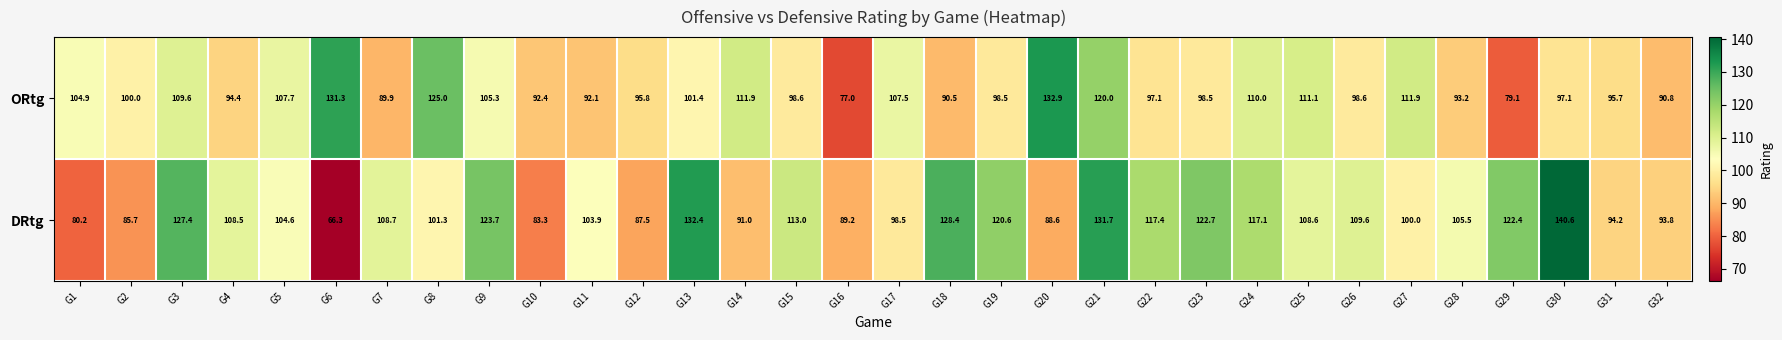

Rank the series by their maximum value, from highest to lowest.

DRtg, ORtg